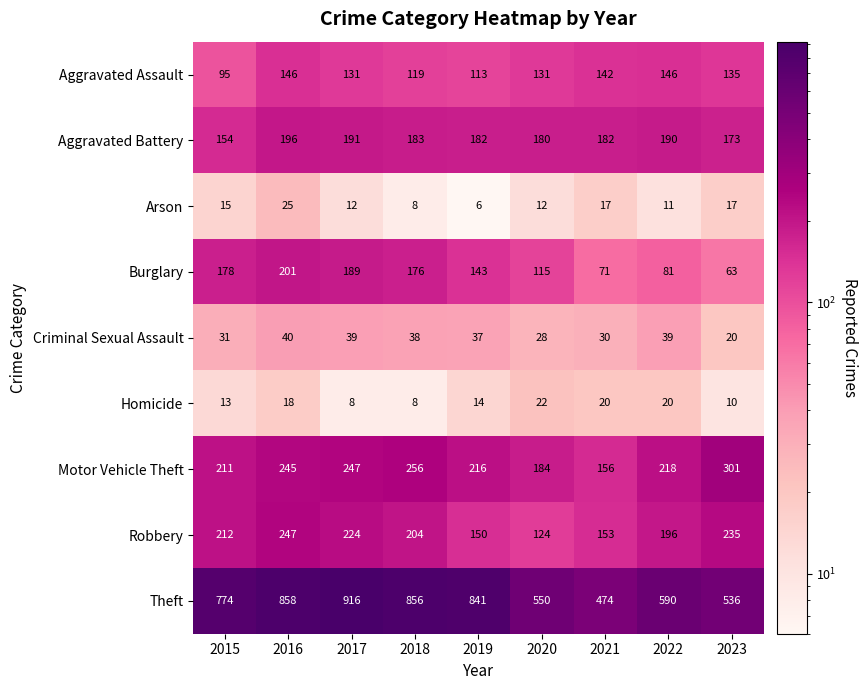

What value does the Criminal Sexual Assault series have at 2021, to the nearest 5?

30